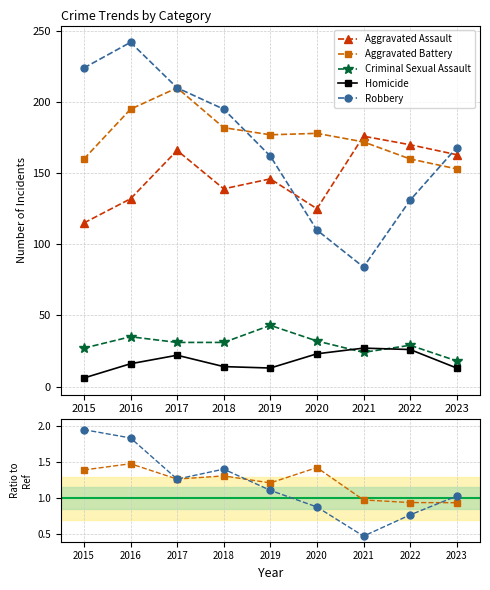

True or false: Aggravated Battery and Aggravated Assault cross at least once.

True